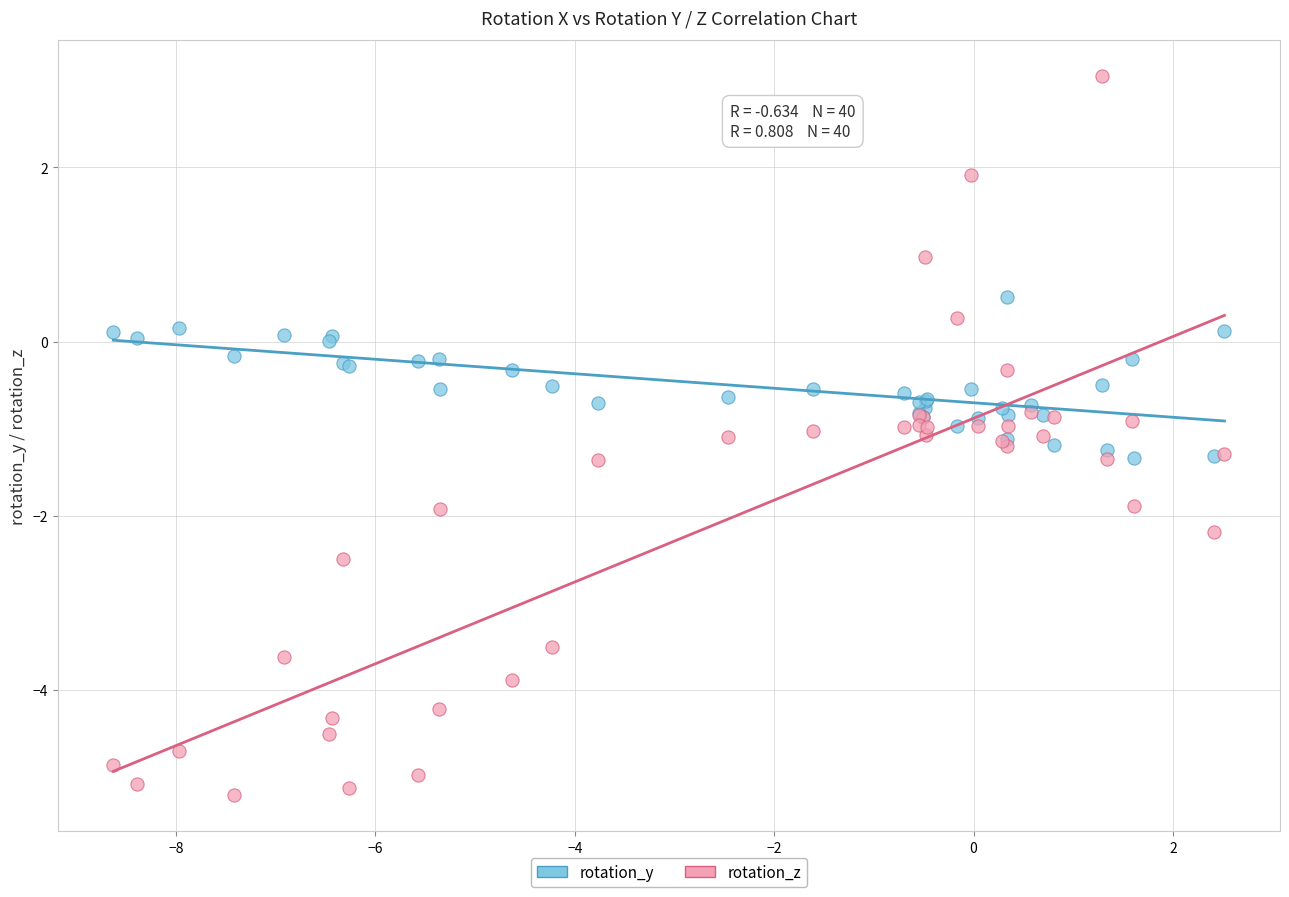

Which series has the largest Y range (max minus min)?

rotation_z